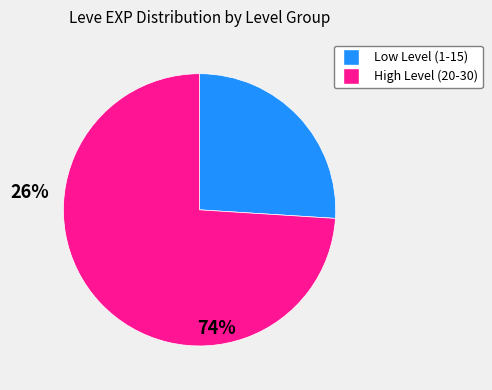

Is there a majority slice in this chart?

Yes